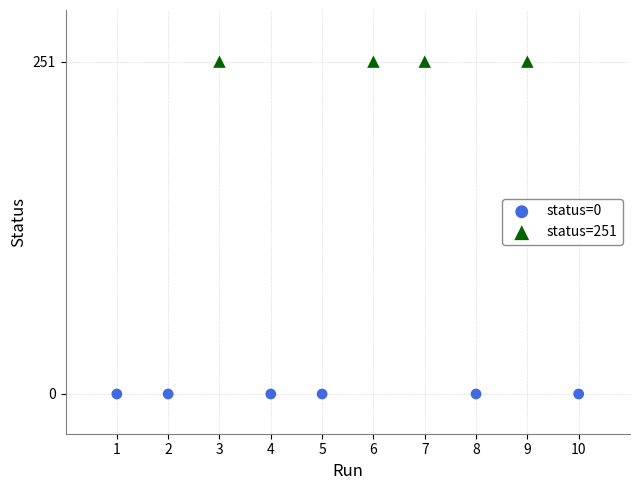

Which series reaches the maximum Y coordinate?

status=251